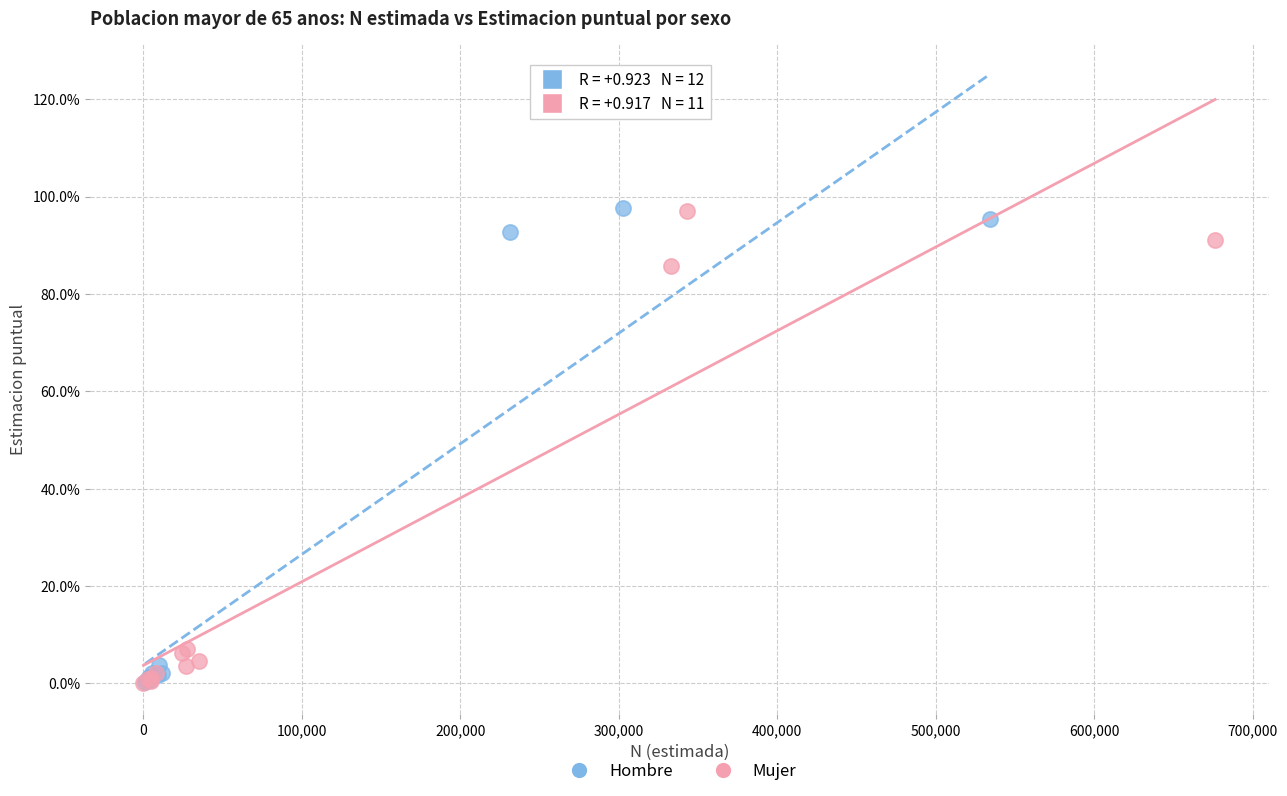

What are all the series names shown in the legend?

Hombre, Mujer